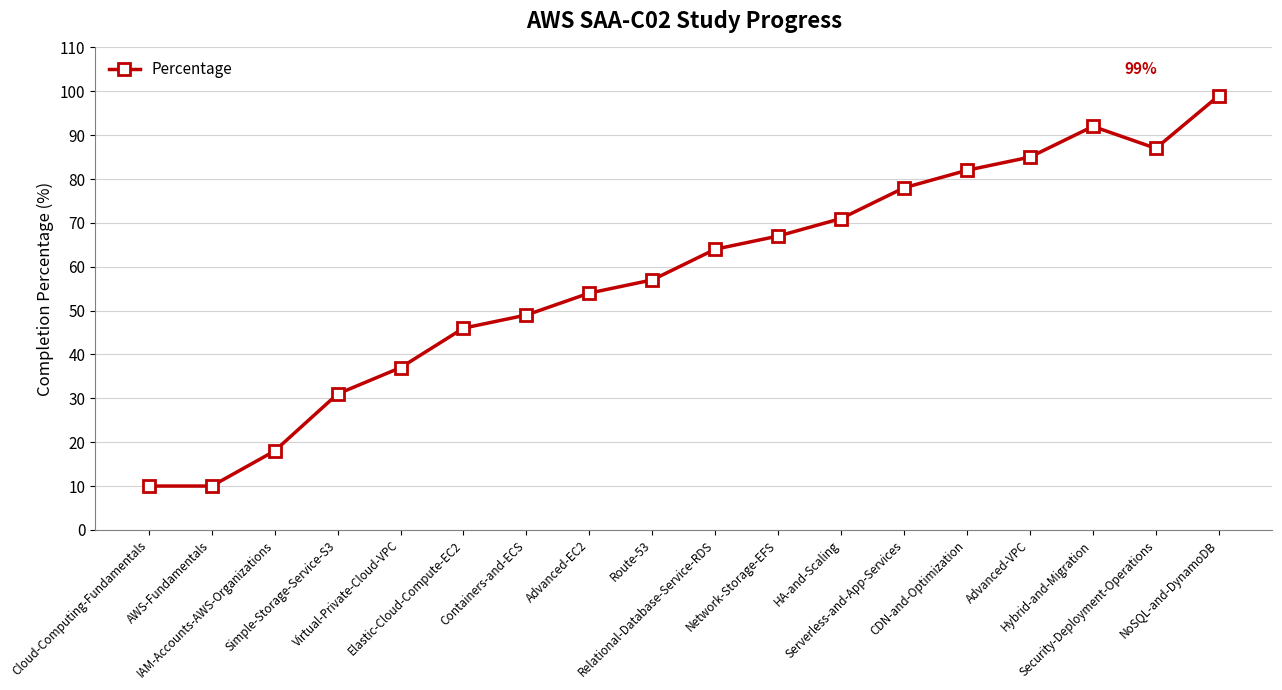

Approximately how many times larger is the value at Elastic-Cloud-Compute-EC2 compared to Relational-Database-Service-RDS?

0.7